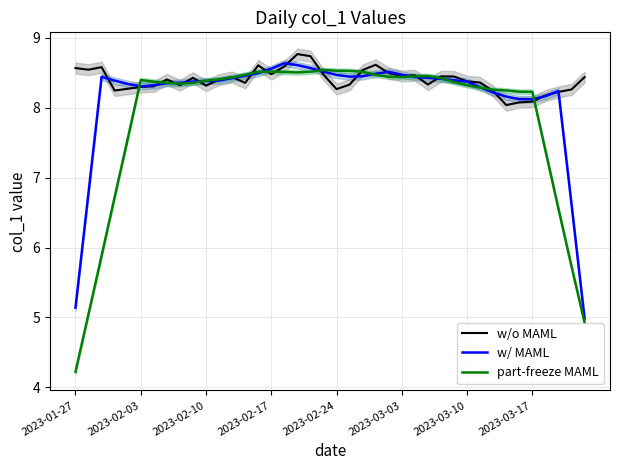

Which category has the lowest value in the part-freeze MAML series?

2023-01-27